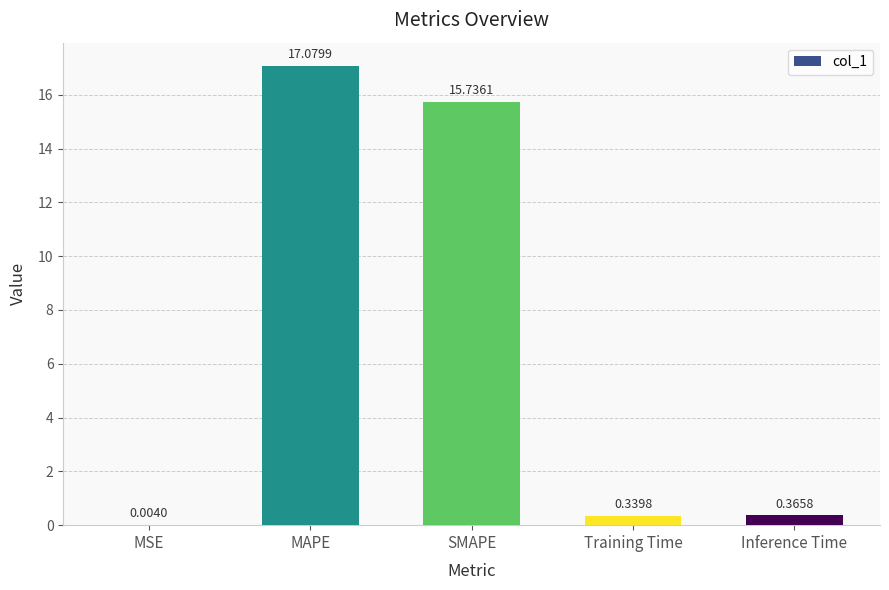

How many data points does each series have?

5